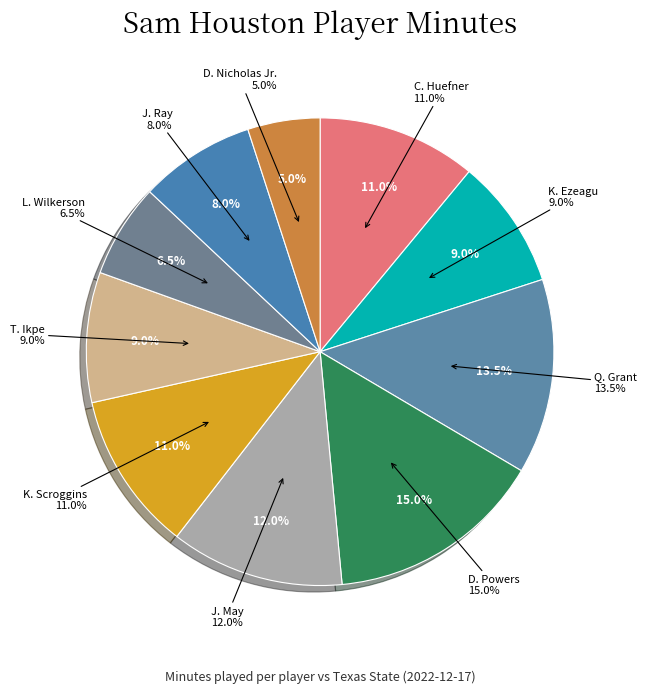

To the nearest percent, what portion does K. Scroggins represent?

11%